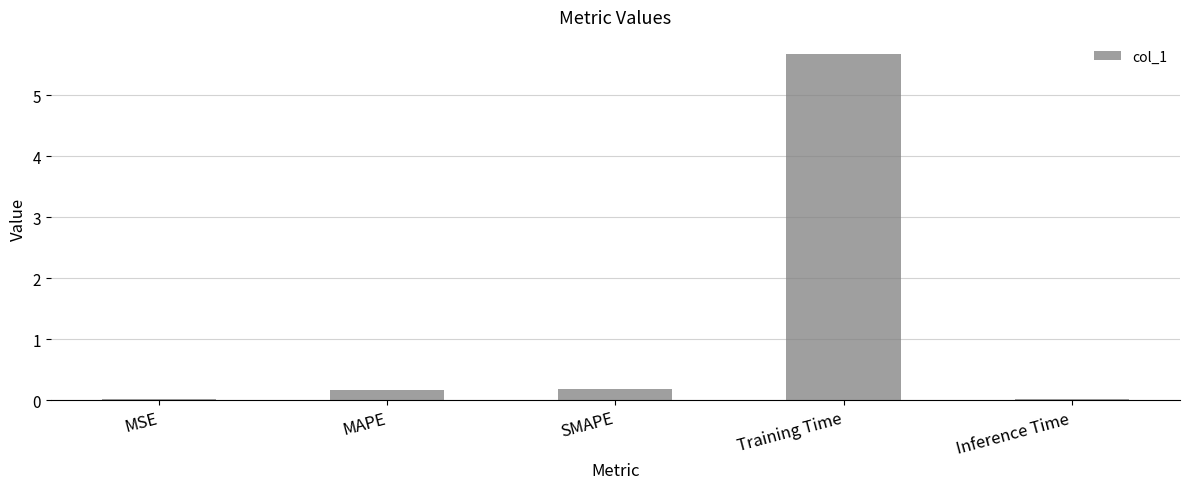

Between Training Time and MAPE, which is larger?

Training Time